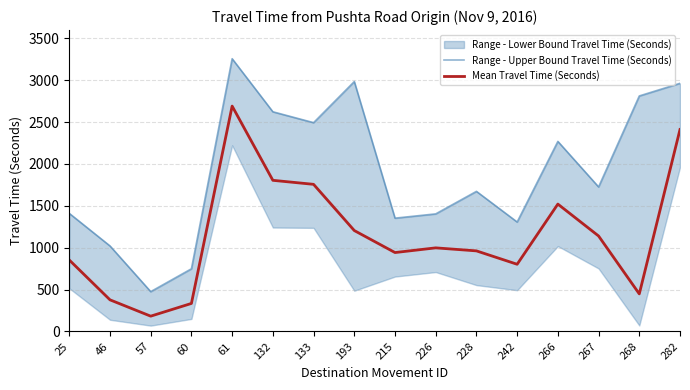

The value of Range - Upper Bound Travel Time (Seconds) at 215 is 1353. True or false?

True